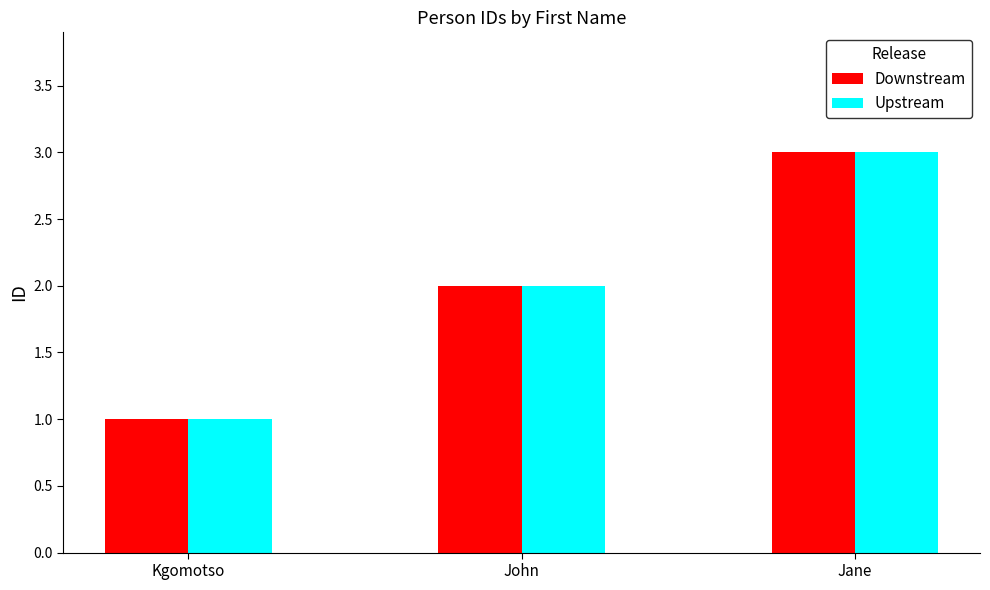

Is it true that Upstream equals 2 at John?

True